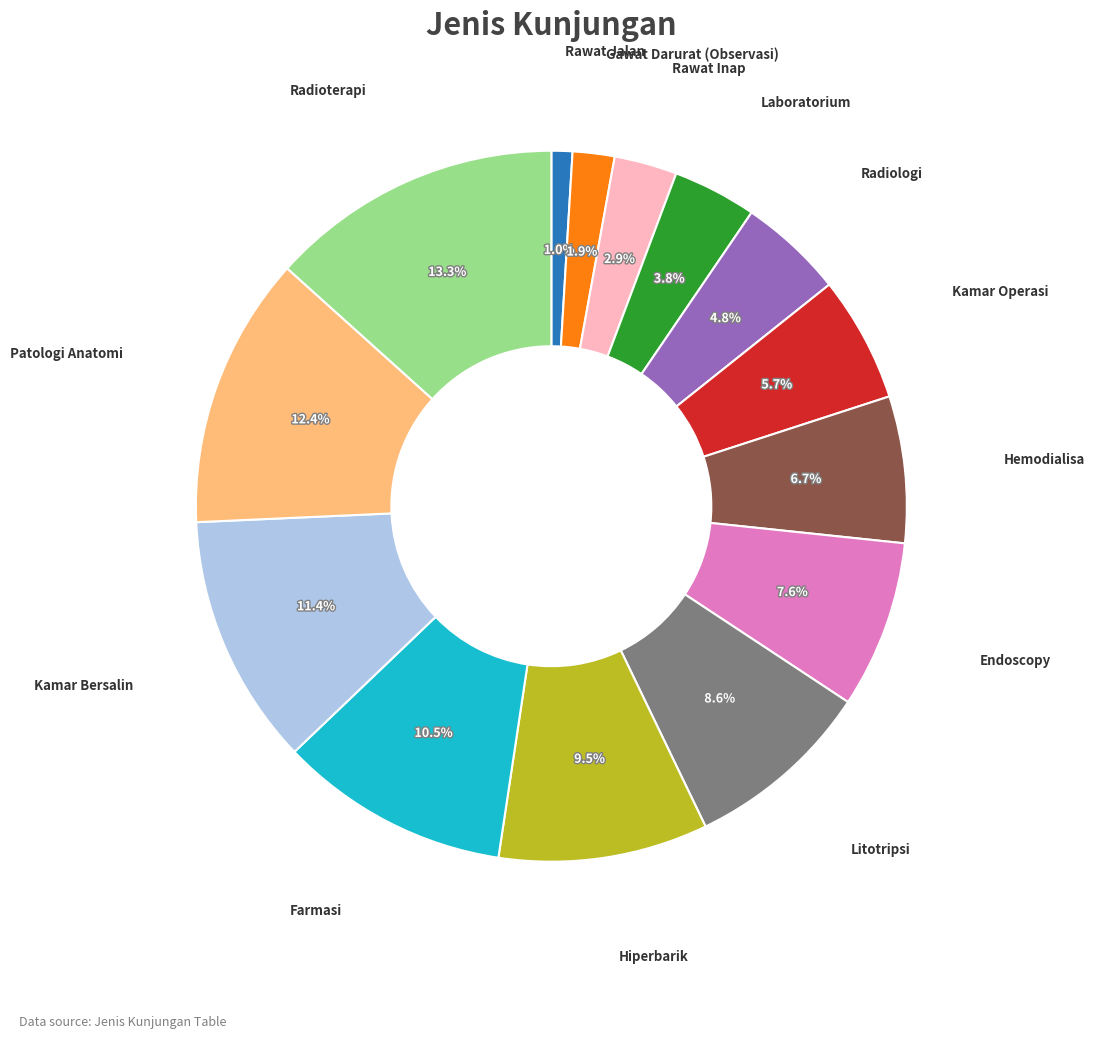

Is there a majority slice in this chart?

No